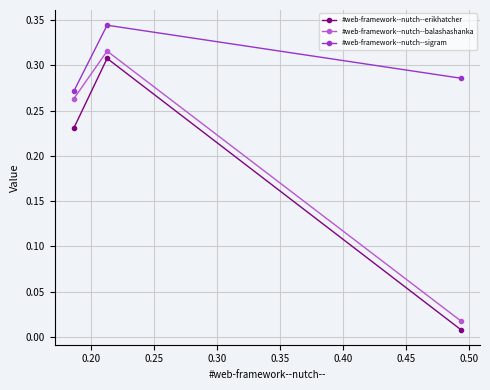

At how many categories does at least one series exceed 0?

3